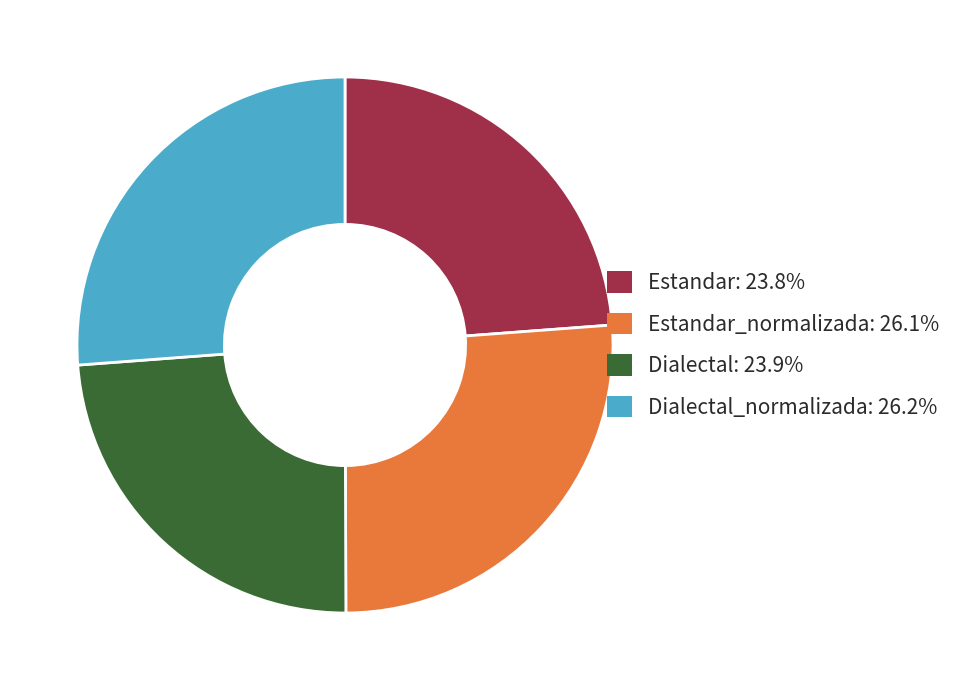

Is there a majority slice in this chart?

No